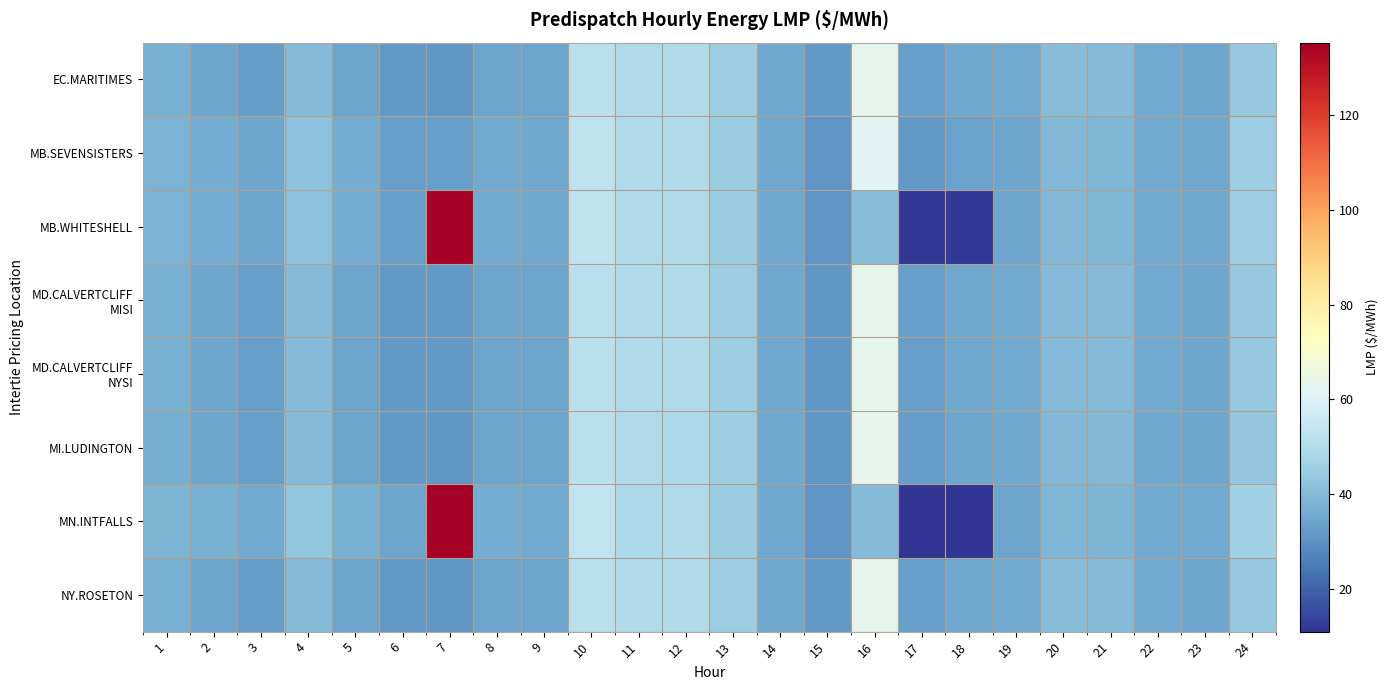

What is the spread (max minus min) of values at 24?

2.9